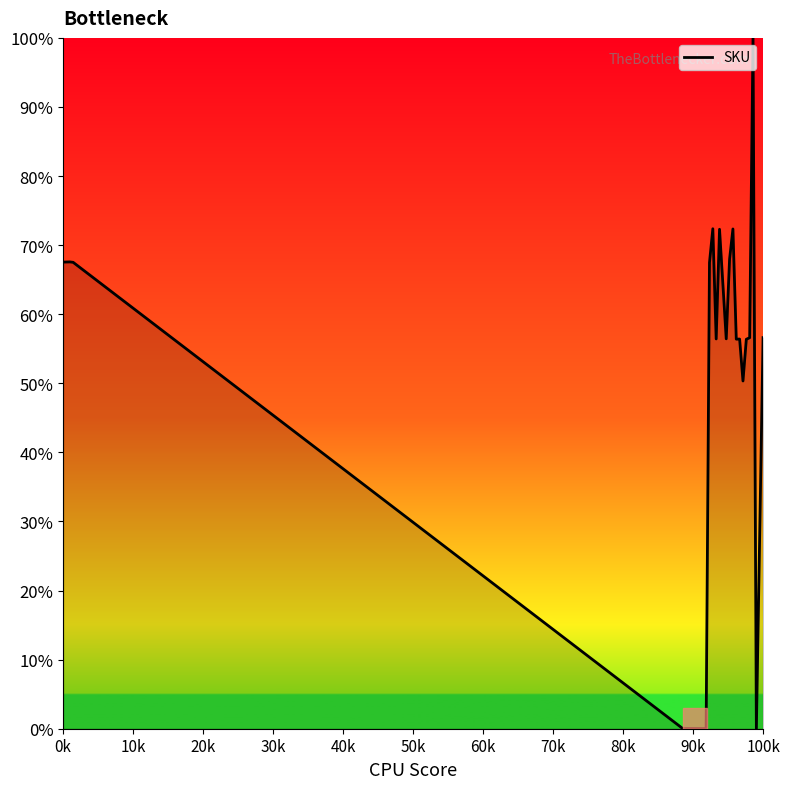

What is the difference between the maximum and minimum values?

100.0